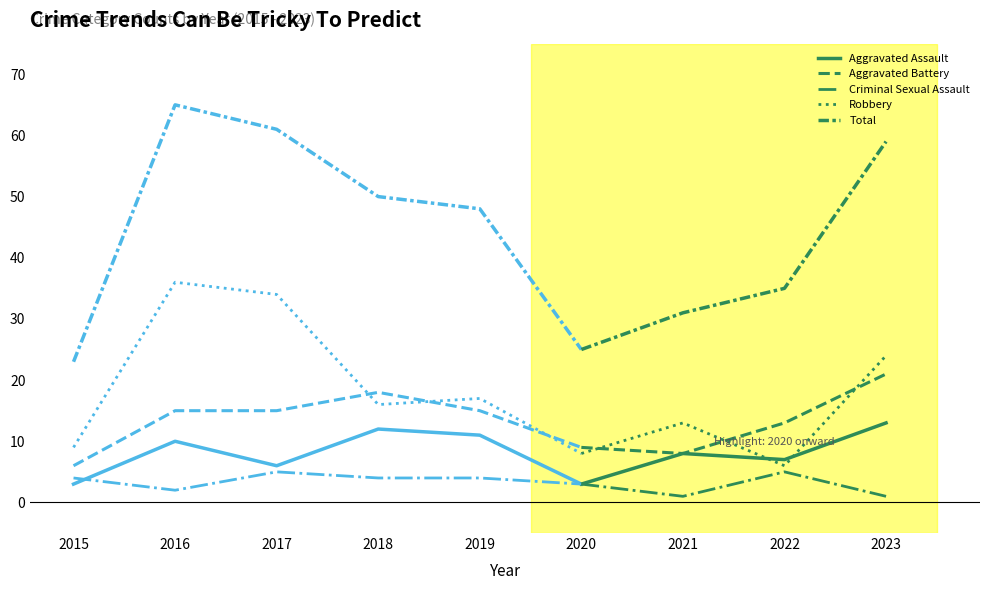

What is the value of the Robbery point at the 2nd from the left?

13